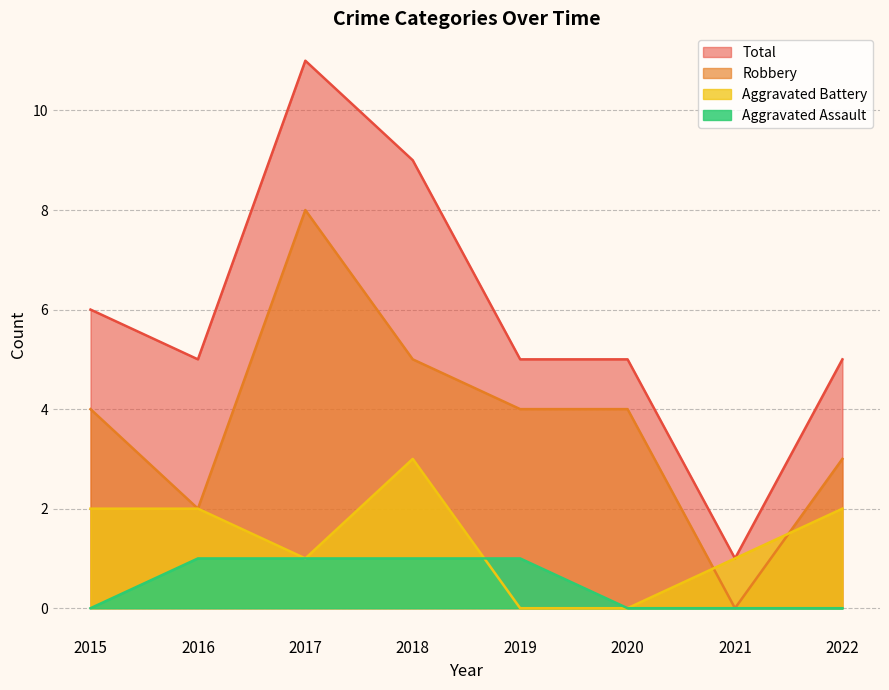

True or false: Robbery and Aggravated Assault intersect in this chart.

False